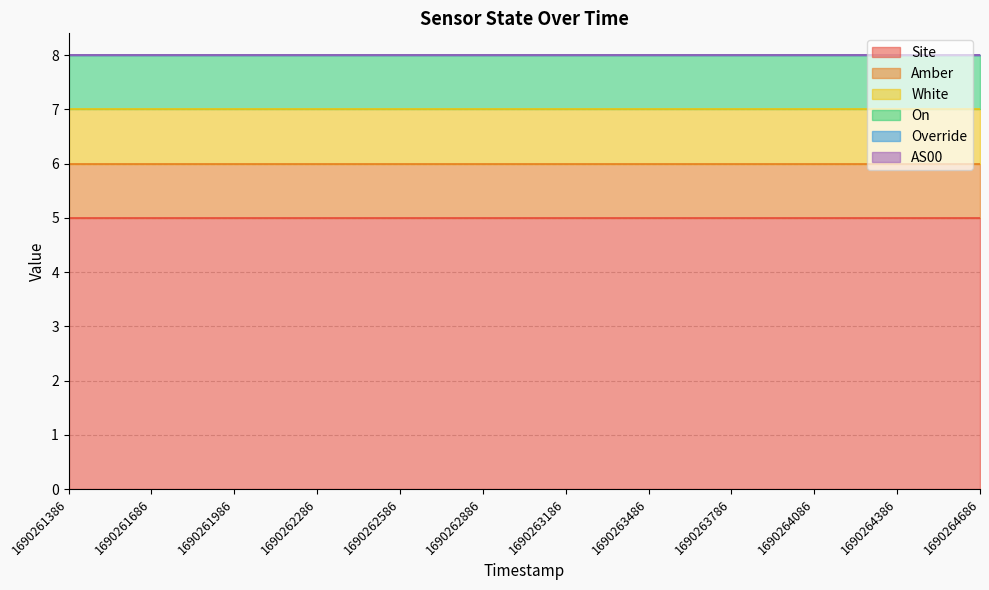

True or false: AS00 has more than 1 points higher than both neighbors.

False